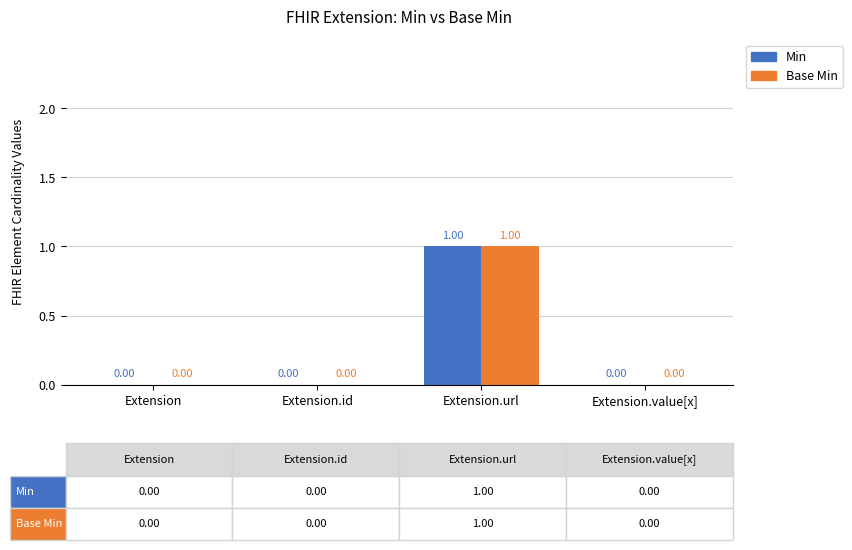

What are all the series names shown in the legend?

Min, Base Min